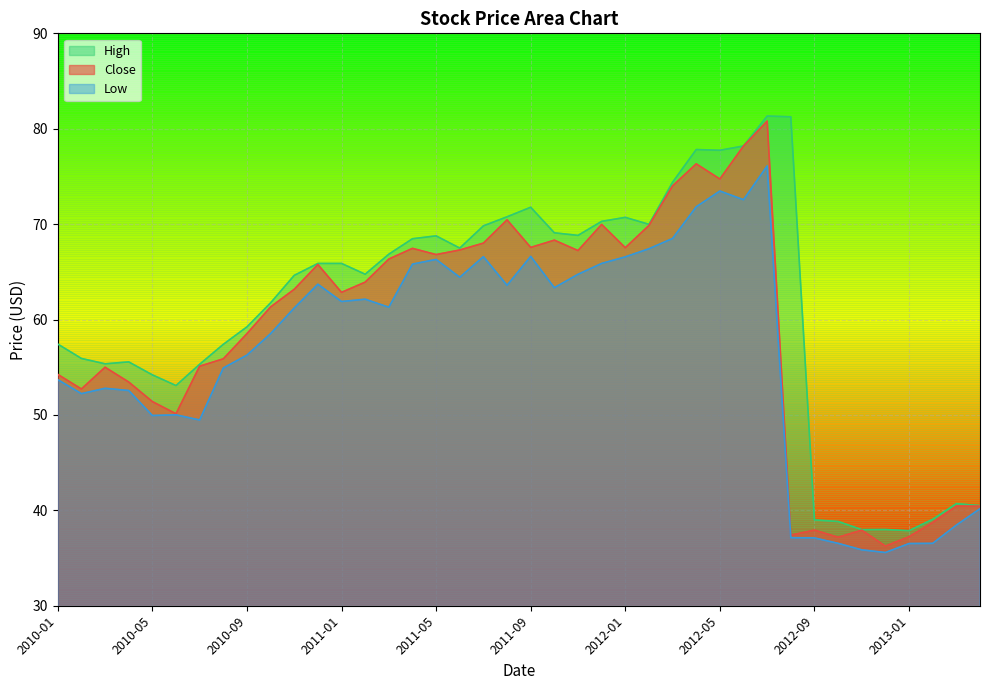

Between 2011-04 and 2012-07, which is larger?

2012-07